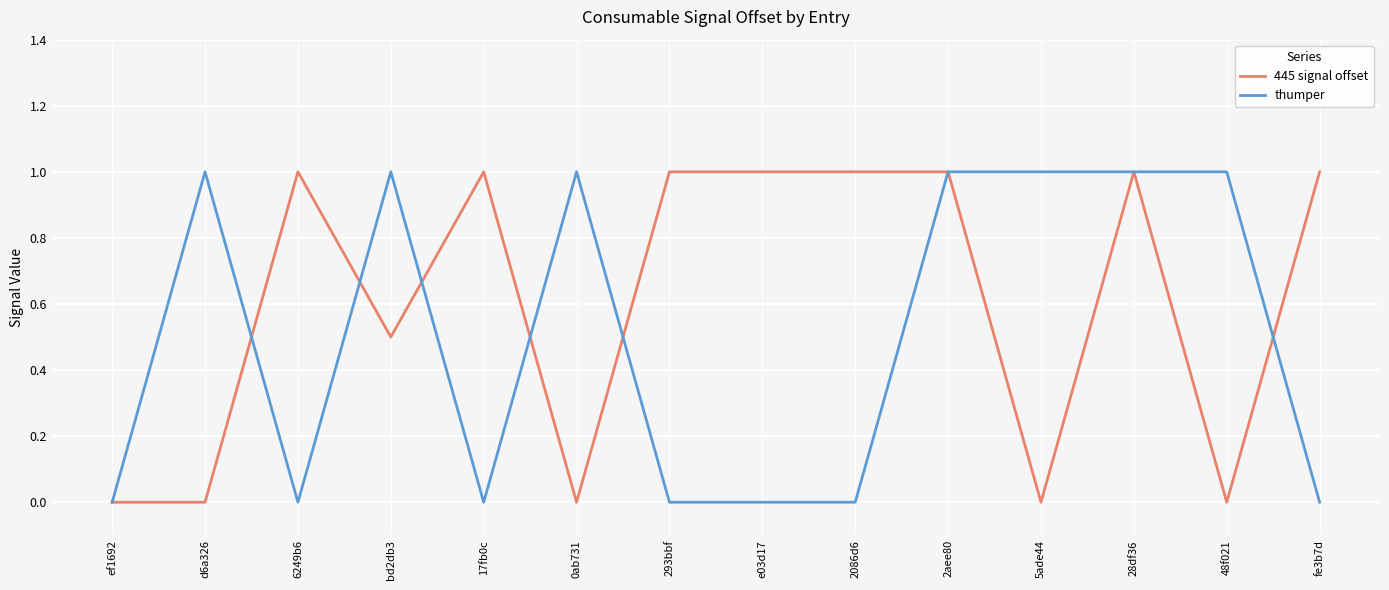

How many values in the 445 signal offset series are below 1?

6